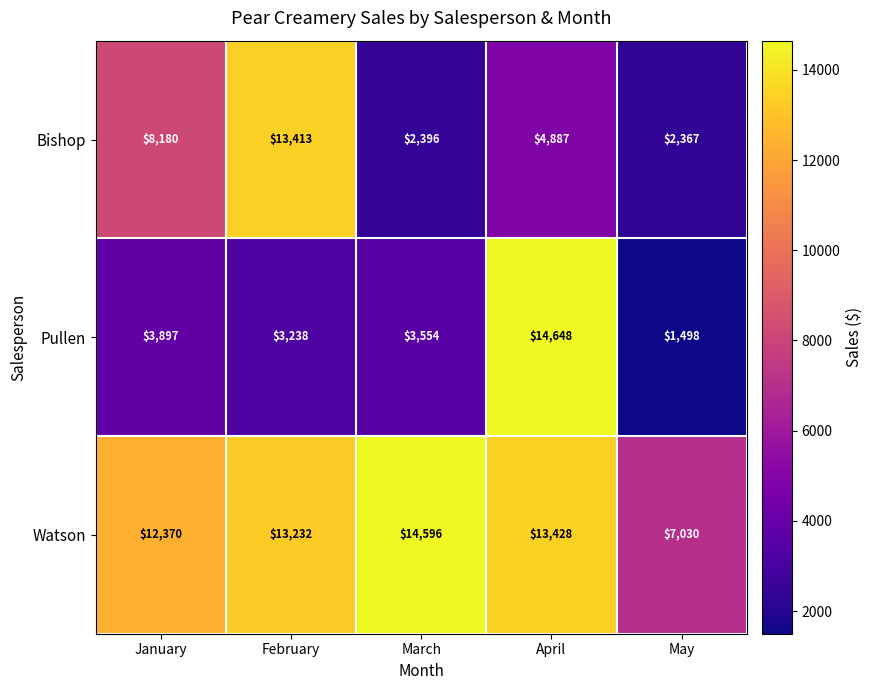

Which series has the largest total across all categories?

Watson